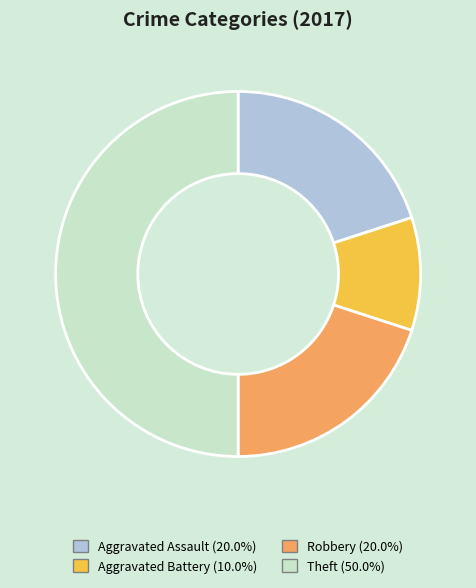

Which slice is the largest?

Theft